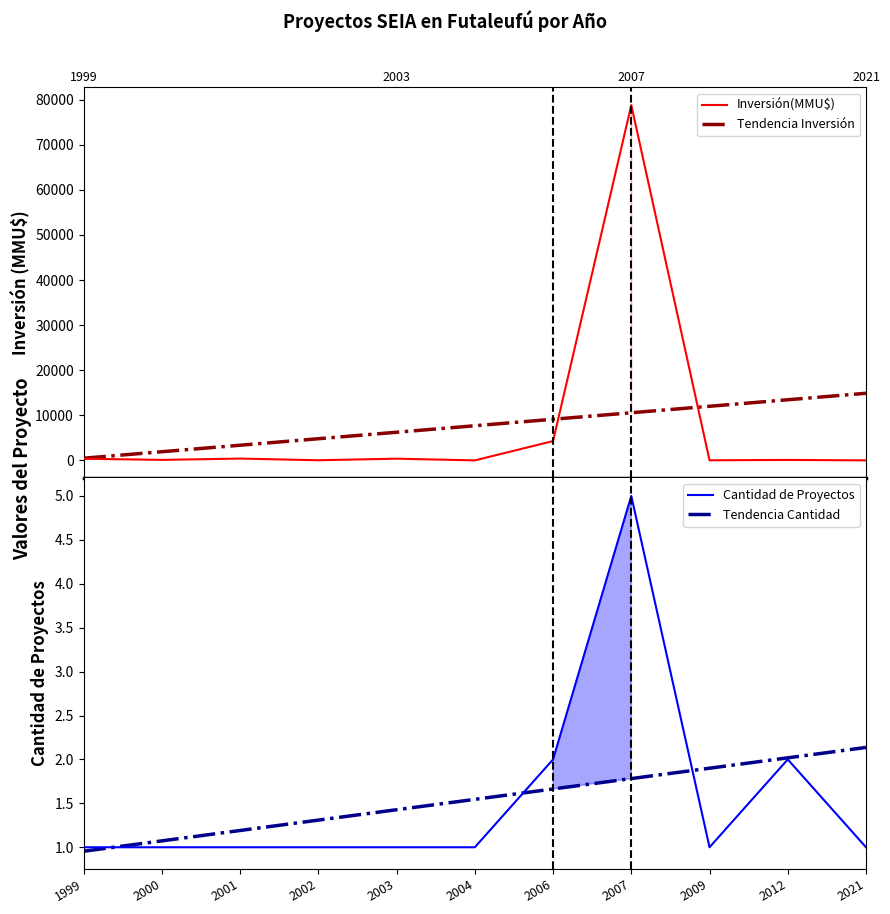

What is the value of the Tendencia Inversión point at the 8th from the left?

10565.8